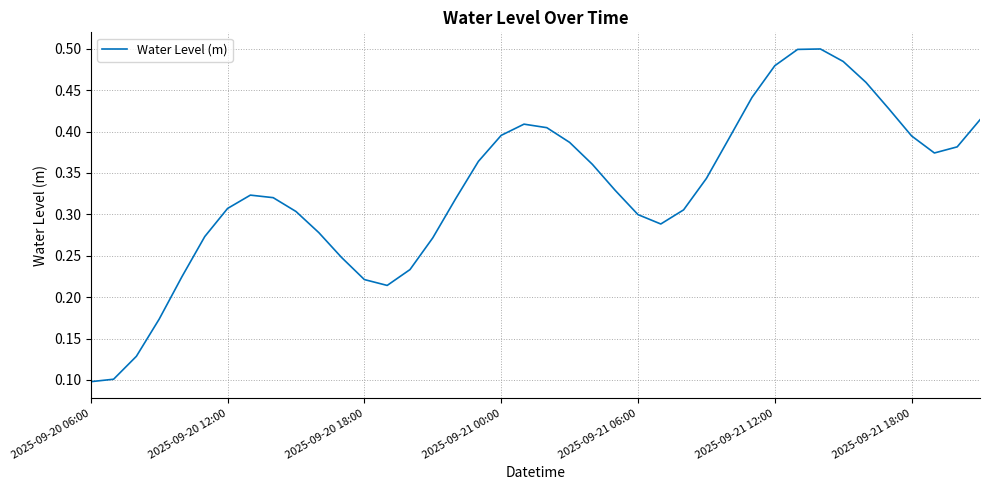

How many interior local valleys (lower than both neighbors) does the data have?

3